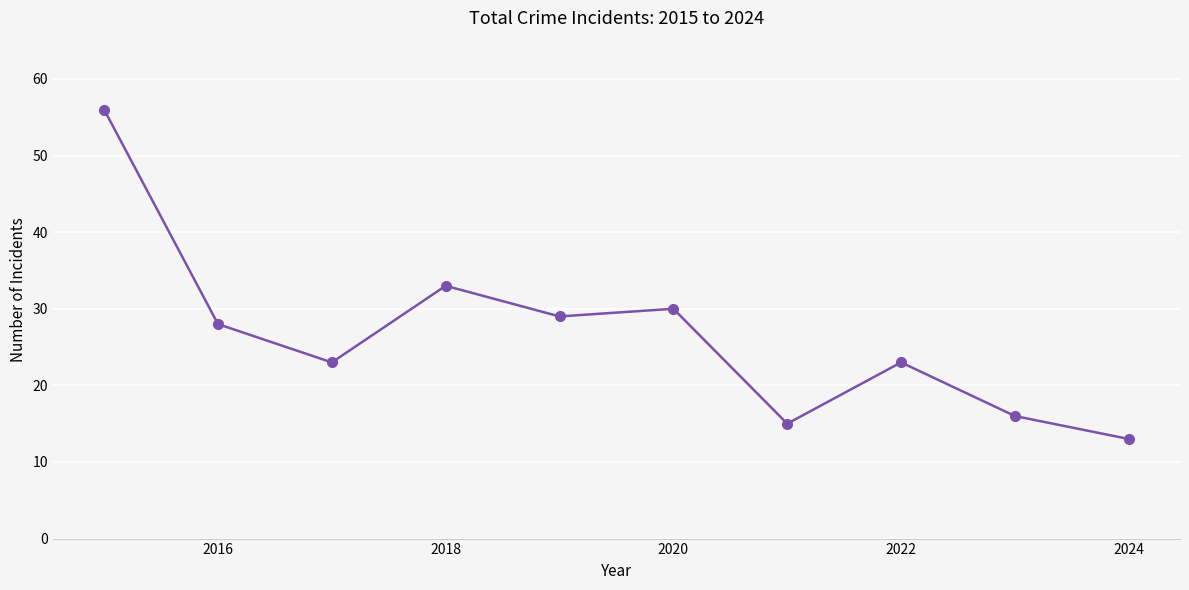

What is the value of the 9th point from the left?

16